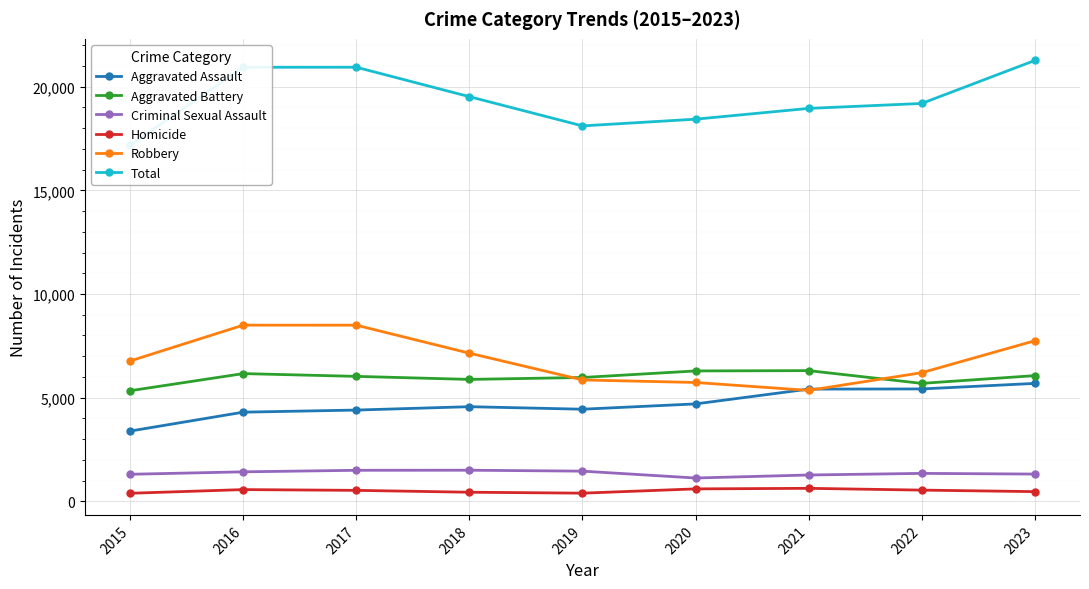

What are all the series names shown in the legend?

Aggravated Assault, Aggravated Battery, Criminal Sexual Assault, Homicide, Robbery, Total